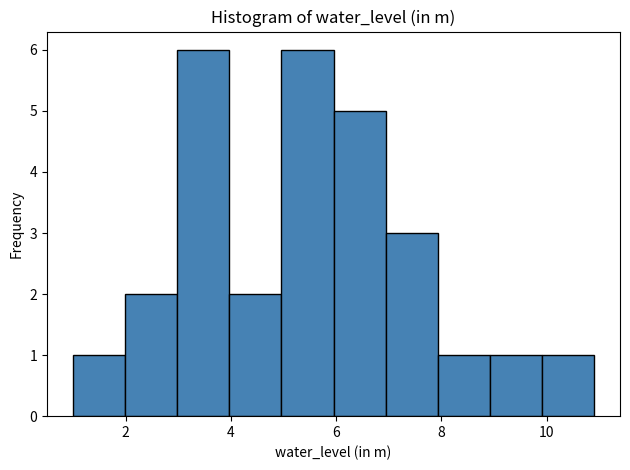

Reading left to right, list every bar in this chart as the range it spans on the x-axis followed by its height. Neither the bar edges nor the heights are printed on the chart, so give them approximately, as read against the axes.

1 to 2: 1
2 to 3: 2
3 to 4: 6
4 to 5: 2
5 to 6: 6
6 to 7: 5
7 to 8: 3
8 to 9: 1
9 to 10: 1
10 to 11: 1